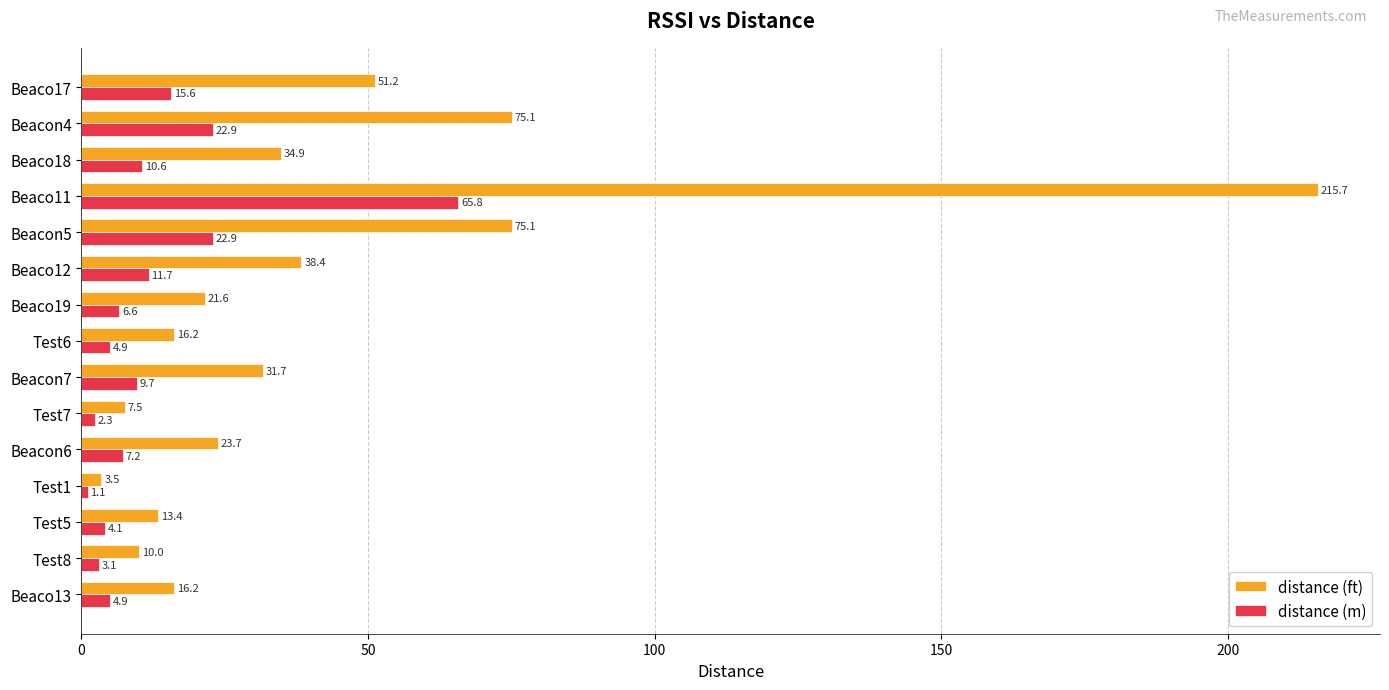

What is the difference between the second highest and minimum values in the distance (m) series?

21.8